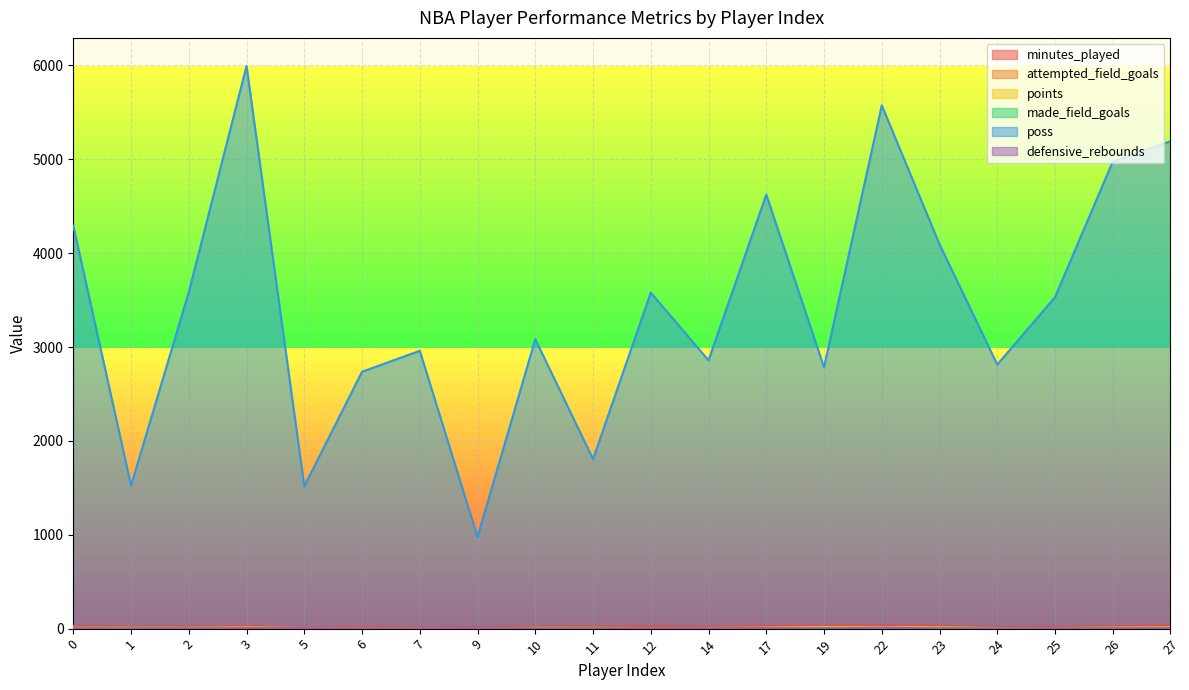

What is the maximum value shown in the chart?

5994.0